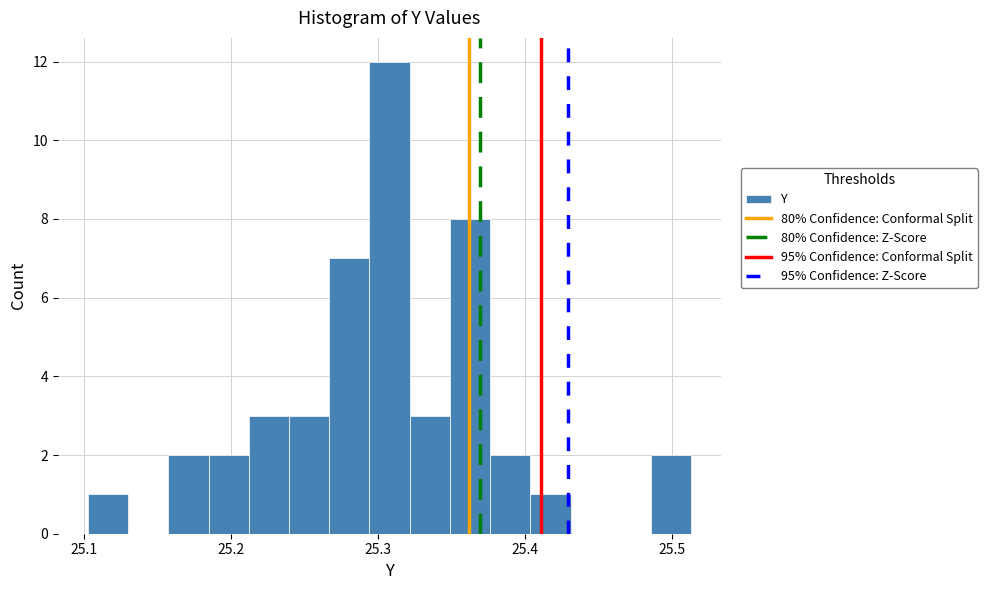

Read against the x-axis, roughly where is the centre of the tallest bar?

25.31